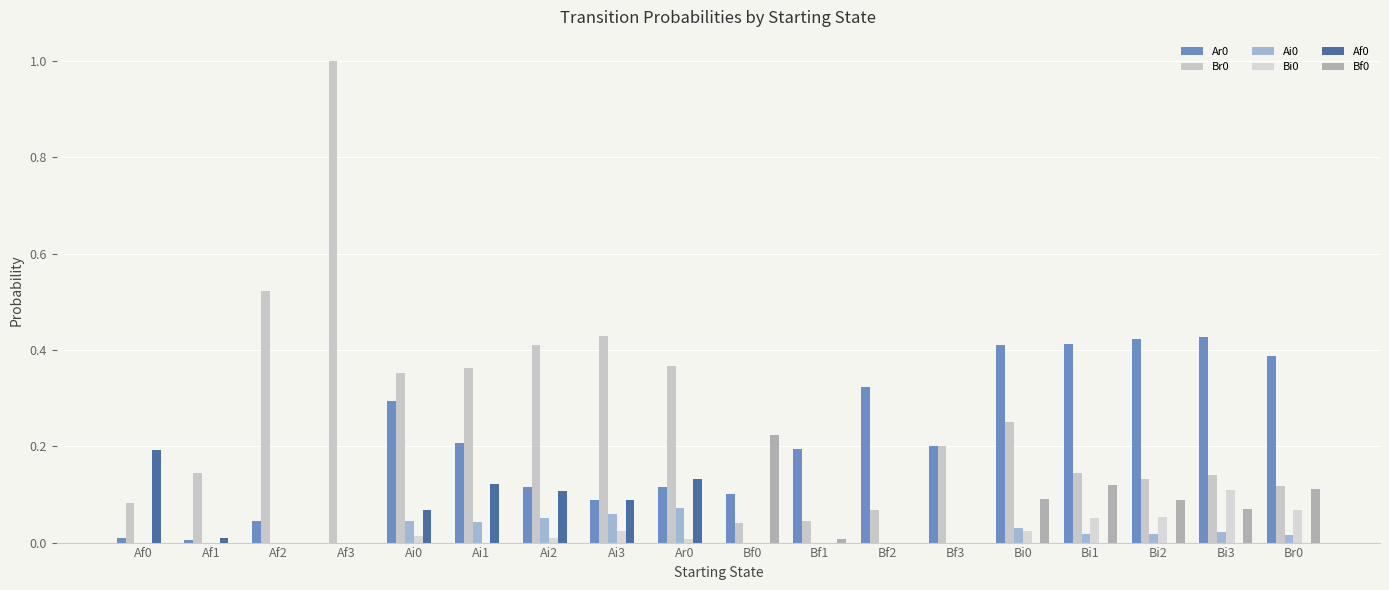

What is the maximum value for Bf0?

0.2